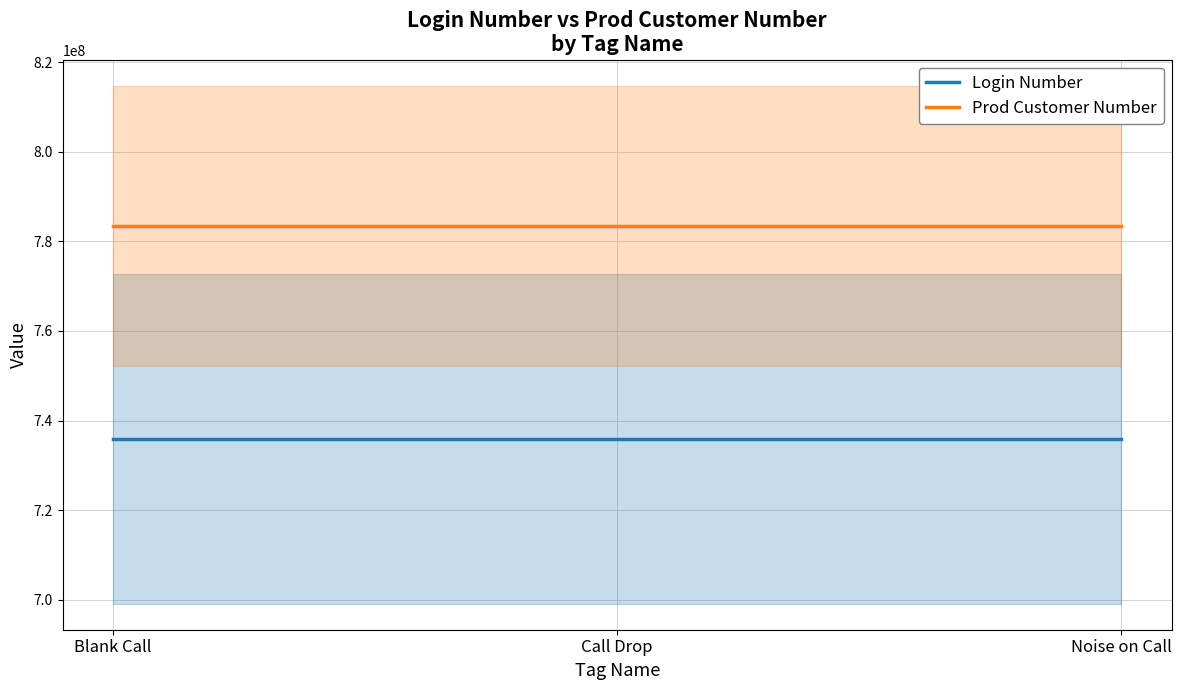

True or false: Login Number has a value of 1125814452 at Noise on Call.

False